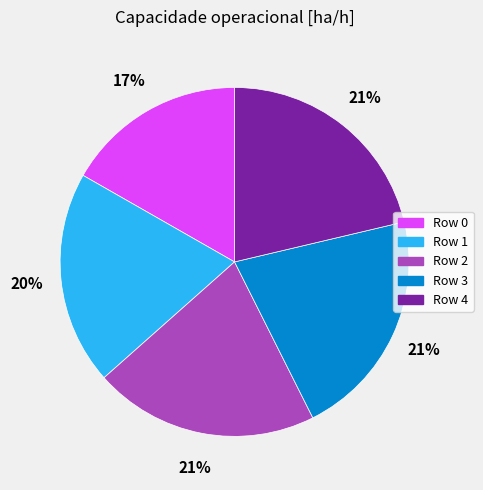

To the nearest percent, what percentage of the pie is Row 0?

17%